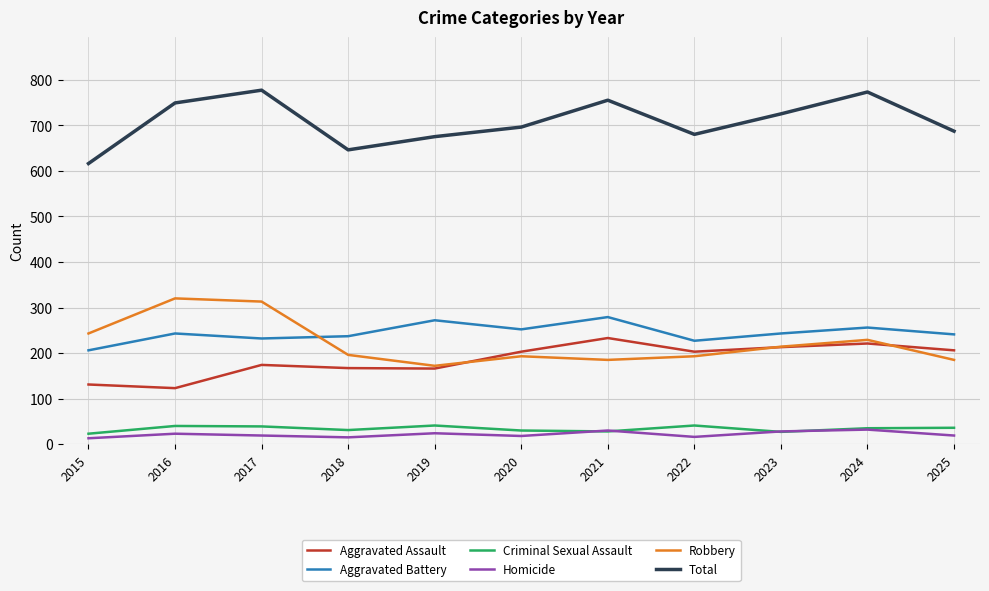

What is the difference between the highest and lowest values at 2019?

651